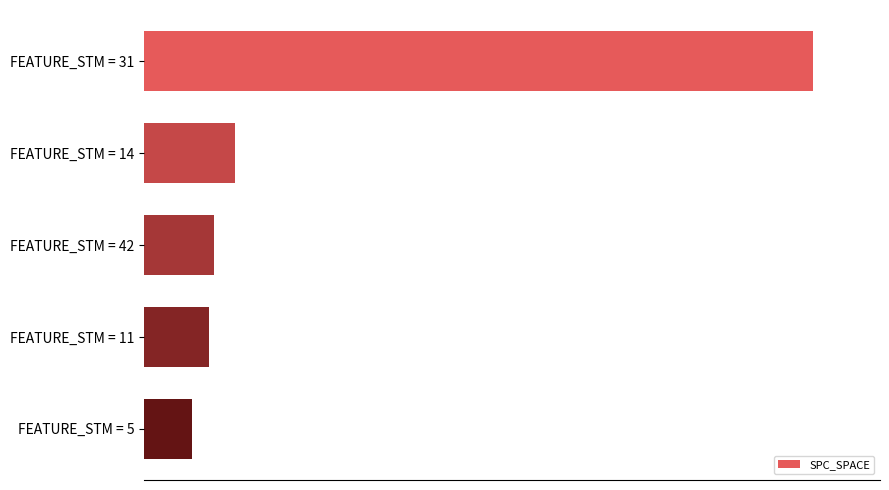

Which category has the lowest value across all series?

FEATURE_STM = 5